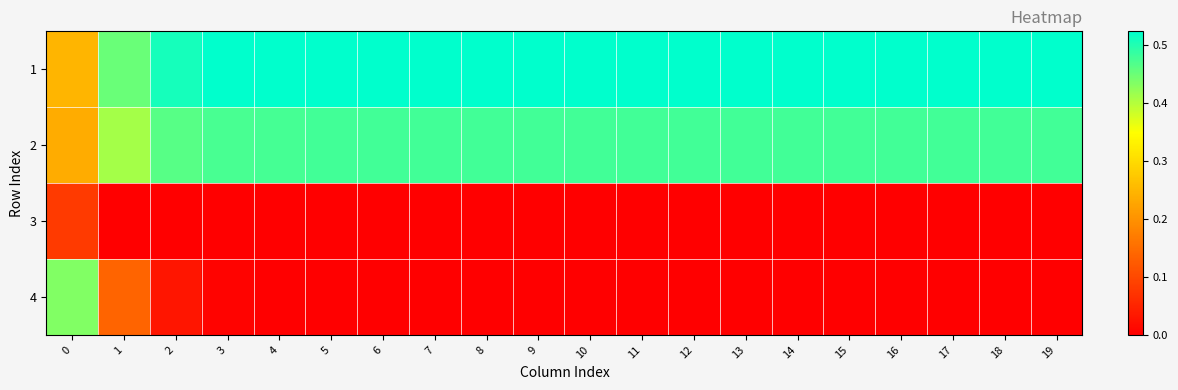

Reading left to right, what are all the values shown in this chart?

1: 0=0.2	1=0.5	2=0.5	3=0.5	4=0.5	5=0.5	6=0.5	7=0.5	8=0.5	9=0.5	10=0.5	11=0.5	12=0.5	13=0.5	14=0.5	15=0.5	16=0.5	17=0.5	18=0.5	19=0.5
2: 0=0.2	1=0.4	2=0.5	3=0.5	4=0.5	5=0.5	6=0.5	7=0.5	8=0.5	9=0.5	10=0.5	11=0.5	12=0.5	13=0.5	14=0.5	15=0.5	16=0.5	17=0.5	18=0.5	19=0.5
3: 0=0.1	1=0.0	2=0.0	3=0.0	4=0.0	5=0.0	6=0.0	7=0.0	8=0.0	9=0.0	10=0.0	11=0.0	12=0.0	13=0.0	14=0.0	15=0.0	16=0.0	17=0.0	18=0.0	19=0.0
4: 0=0.4	1=0.1	2=0.0	3=0.0	4=0.0	5=0.0	6=0.0	7=0.0	8=0.0	9=0.0	10=0.0	11=0.0	12=0.0	13=0.0	14=0.0	15=0.0	16=0.0	17=0.0	18=0.0	19=0.0